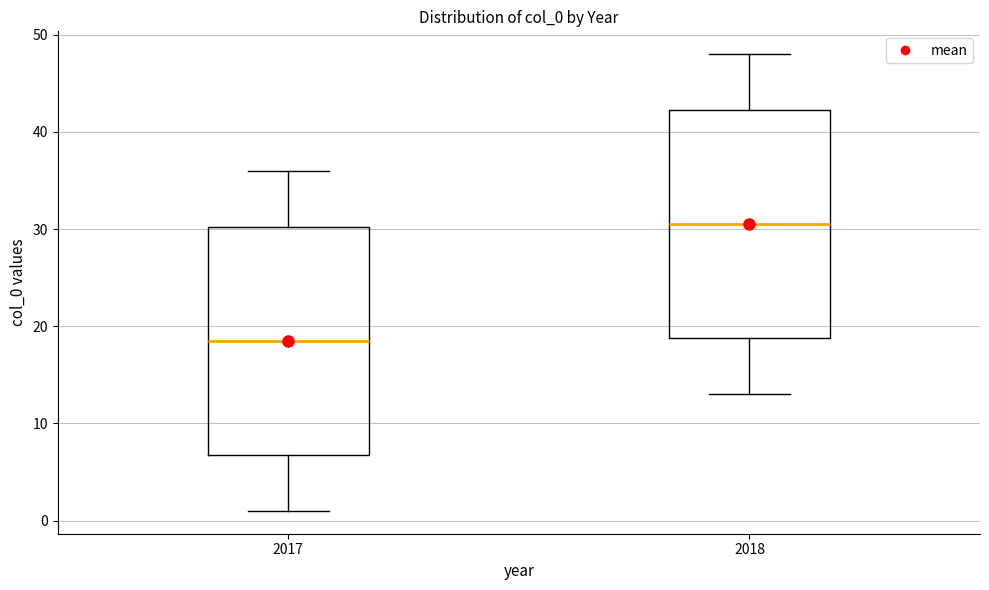

Reading left to right, transcribe this box plot: for each box, give where its median line is, the range the box spans, and where its two whiskers end, as read against the y-axis. The values are not printed on the chart, so give them approximately, as read against the axis.

2017: median 19, box 7 to 30, whiskers 1 to 36
2018: median 31, box 19 to 42, whiskers 13 to 48